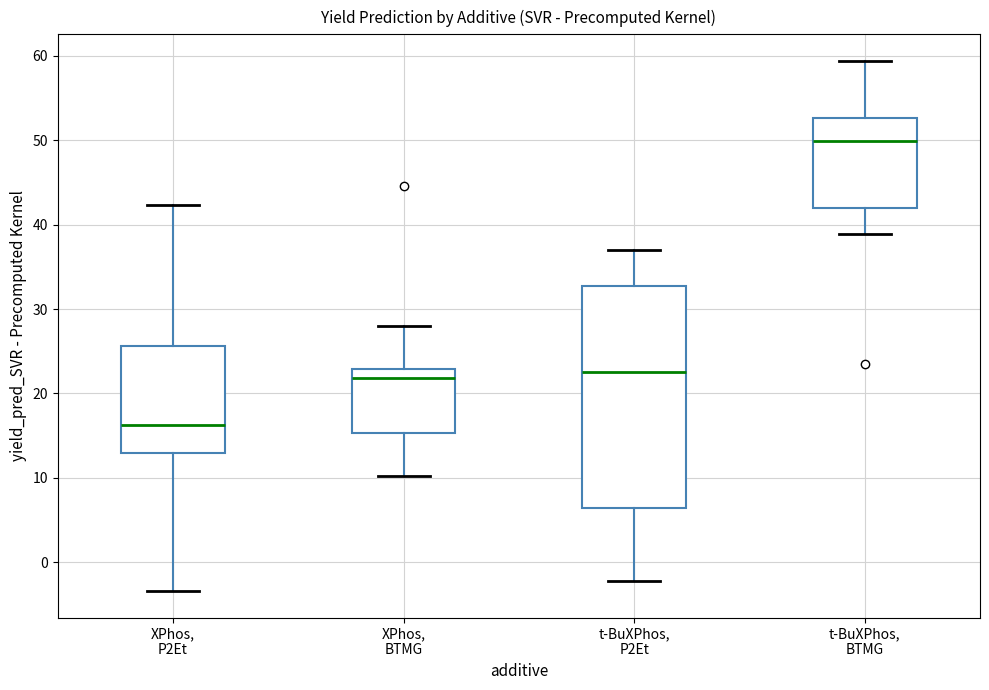

Reading left to right, read every box against the y-axis: the position of its median line, the range the box covers, and the ends of its whiskers. The values are not printed on the chart, so give them approximately, as read against the axis.

XPhos, P2Et: median 16, box 13 to 26, whiskers -3 to 42
XPhos, BTMG: median 22, box 15 to 23, whiskers 10 to 28
t-BuXPhos, P2Et: median 23, box 6 to 33, whiskers -2 to 37
t-BuXPhos, BTMG: median 50, box 42 to 53, whiskers 39 to 59